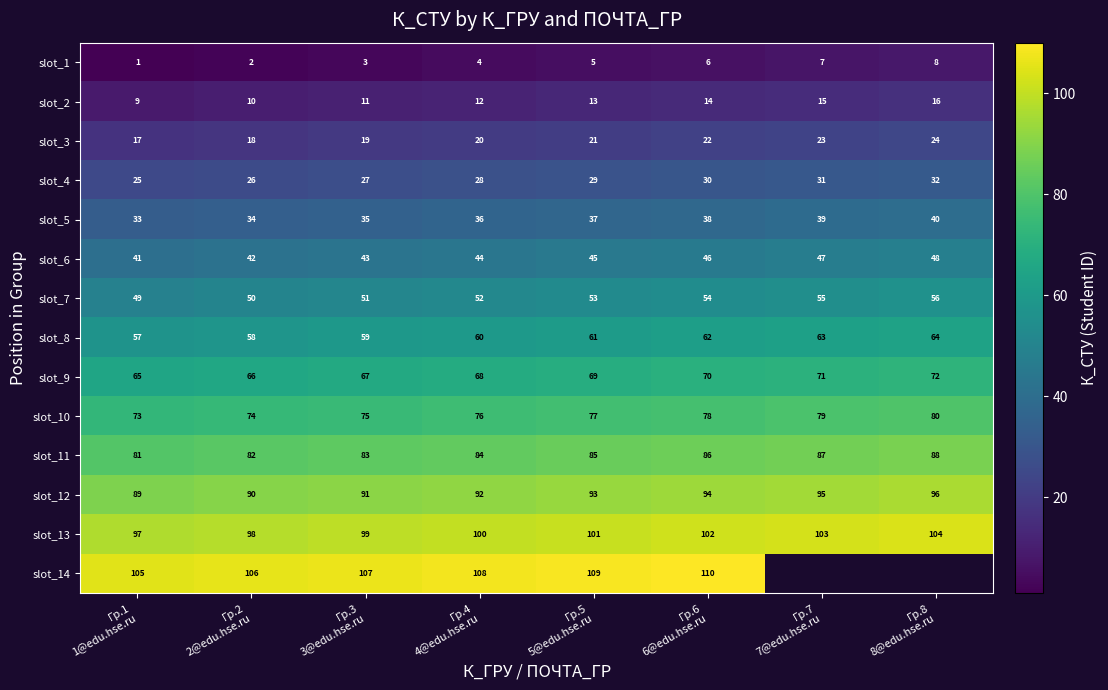

What is the minimum value for slot_13?

97